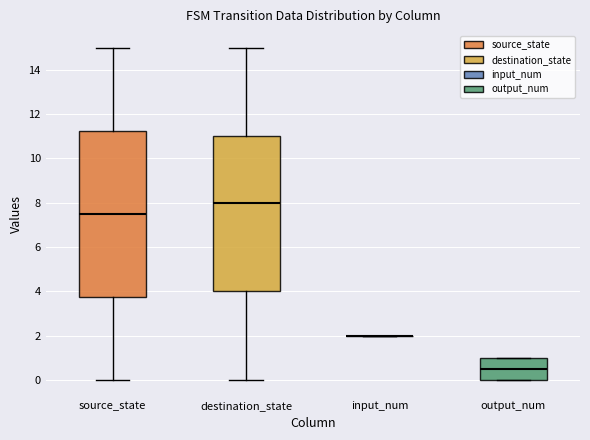

Which box is the tallest, from its lower edge to its upper edge?

source_state